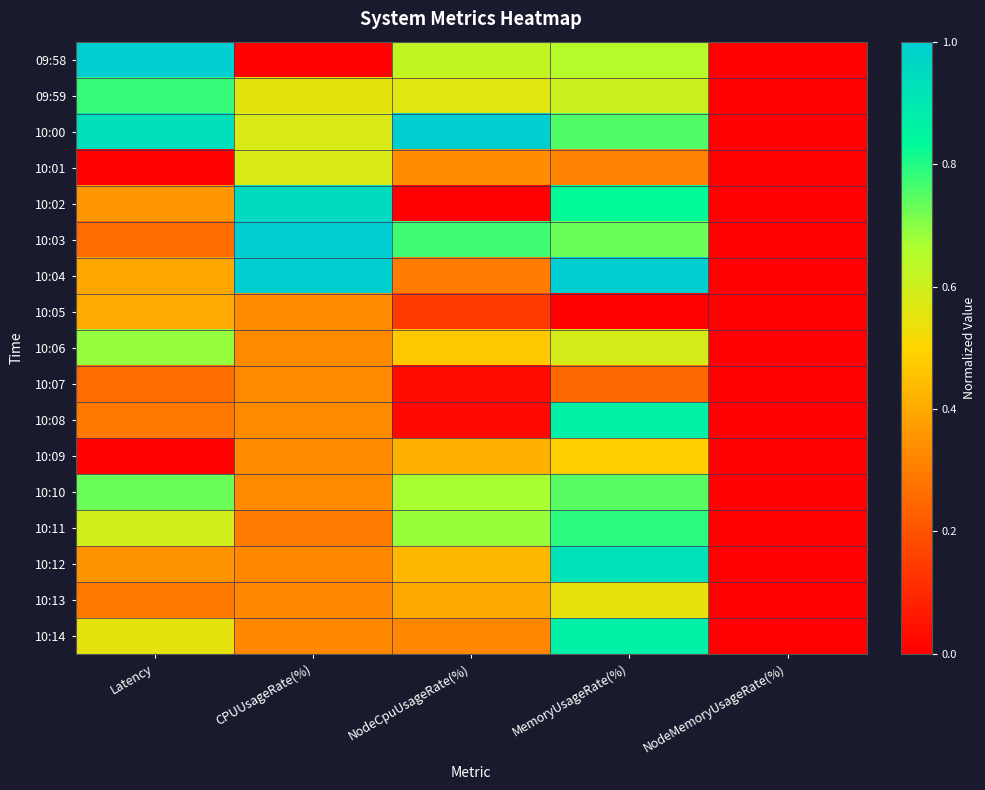

At NodeMemoryUsageRate(%), list the series in order from largest to smallest.

09:58, 09:59, 10:00, 10:01, 10:02, 10:03, 10:04, 10:05, 10:06, 10:07, 10:08, 10:09, 10:10, 10:11, 10:12, 10:13, 10:14